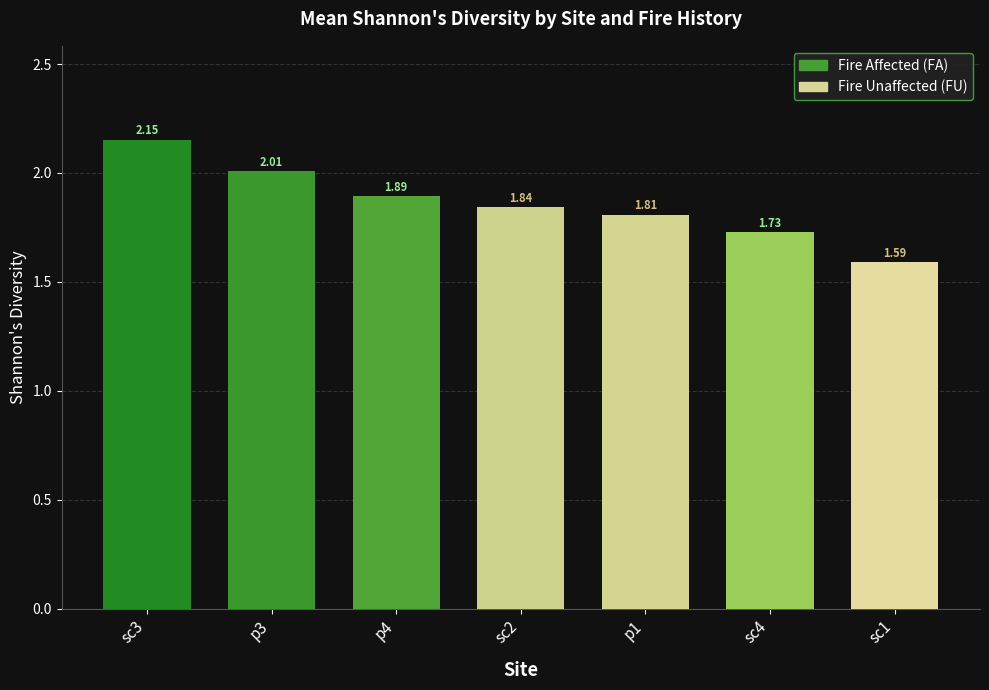

Rank the categories by value from highest to lowest.

sc3, p3, p4, sc2, p1, sc4, sc1